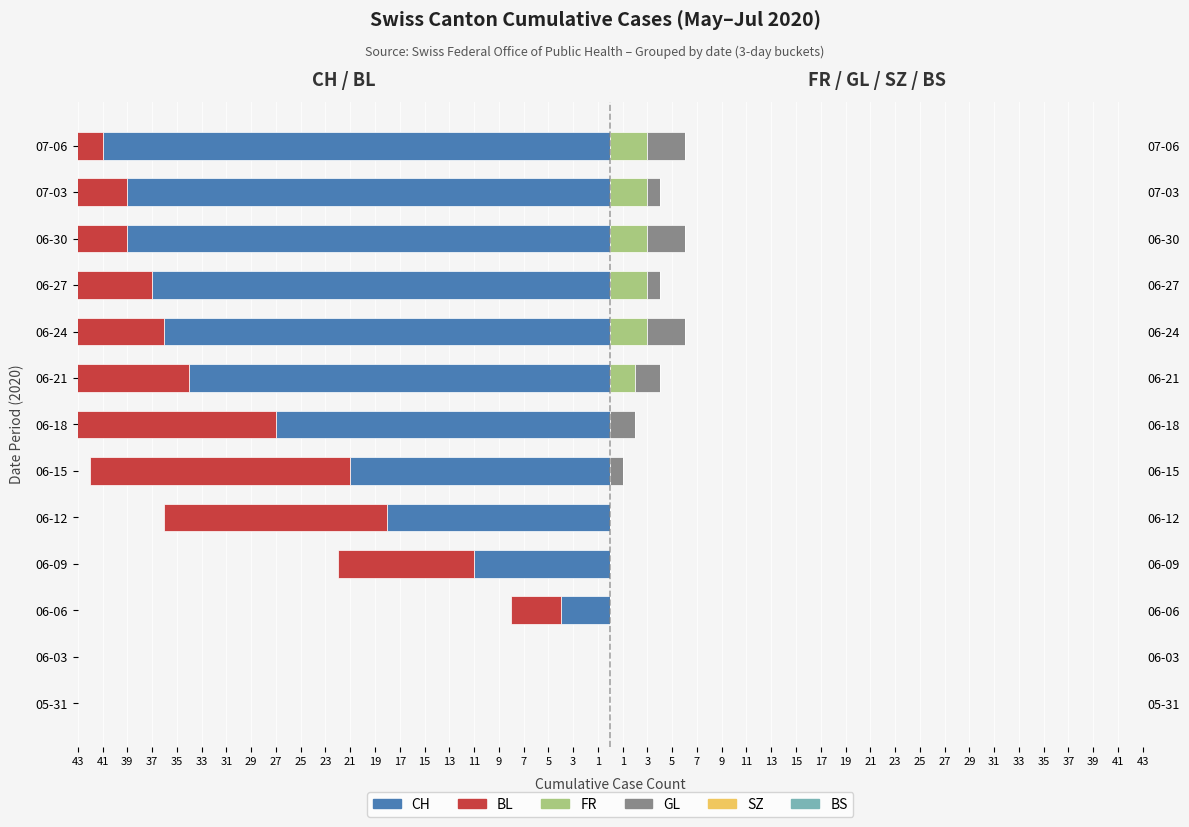

What is the sum of all FR values?

17.0